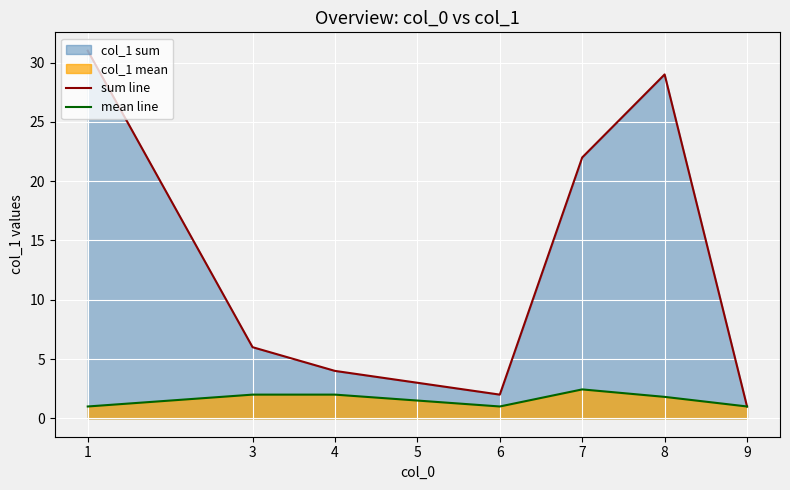

True or false: sum line has more than 2 points higher than both neighbors.

False